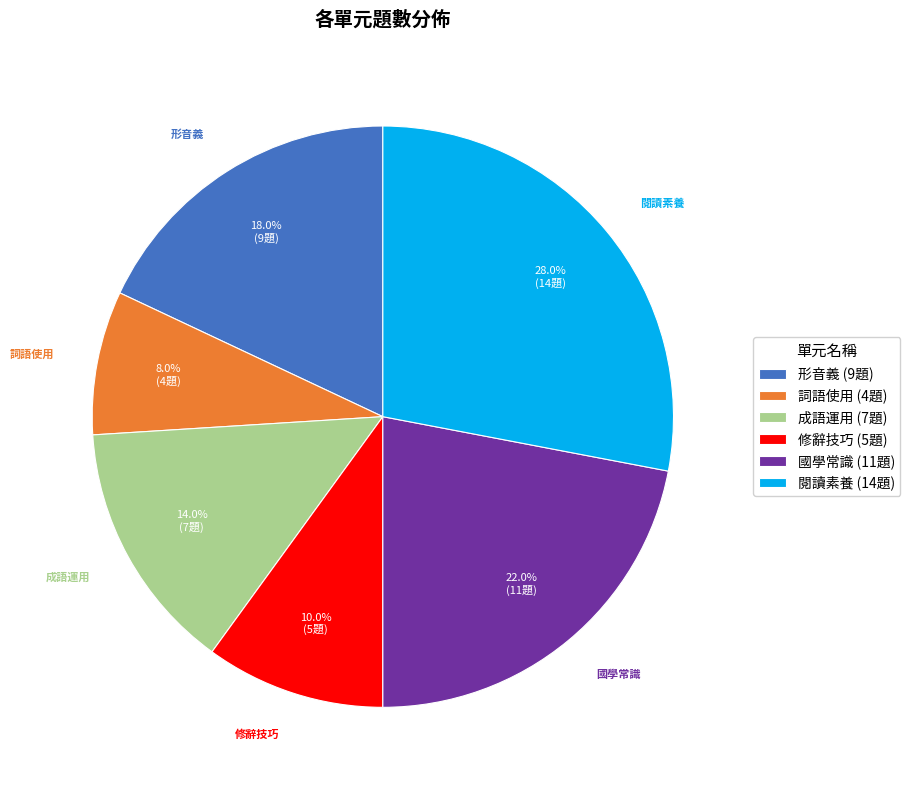

True or false: 成語運用 accounts for 28% of the total.

False